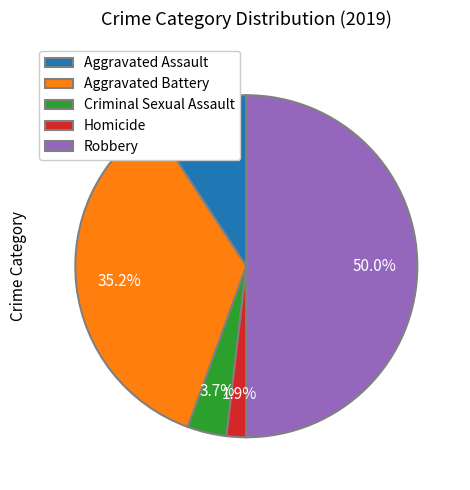

Does Criminal Sexual Assault account for over 50% of the chart?

No